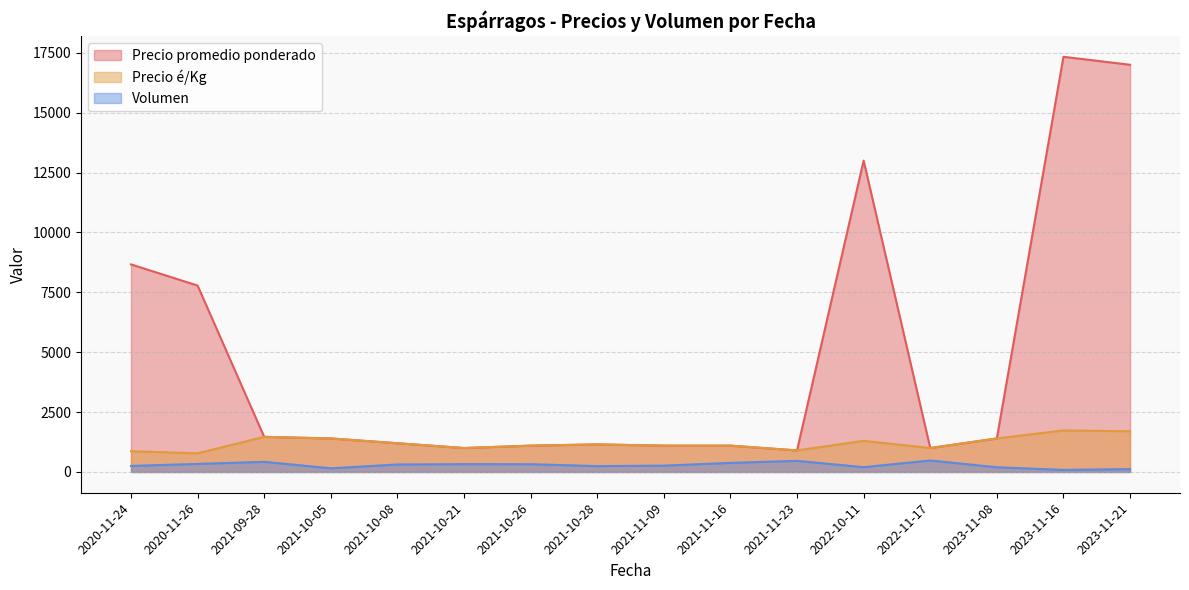

List the series in order of their overall mean, lowest first.

Volumen, Precio é/Kg, Precio promedio ponderado